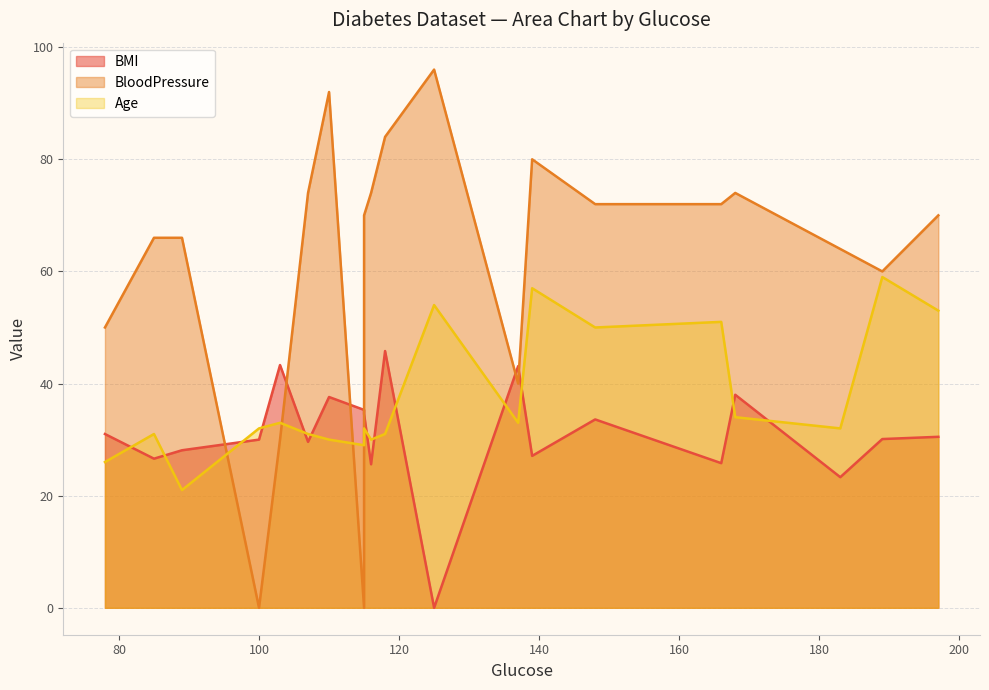

Reading left to right, extract all data points from this chart.

BMI: 148=33.6	85=26.6	183=23.3	89=28.1	137=43.1	116=25.6	78=31.0	115=35.3	197=30.5	125=0.0	110=37.6	168=38.0	139=27.1	189=30.1	166=25.8	100=30.0	118=45.8	107=29.6	103=43.3	115=34.6
BloodPressure: 148=72.0	85=66.0	183=64.0	89=66.0	137=40.0	116=74.0	78=50.0	115=0.0	197=70.0	125=96.0	110=92.0	168=74.0	139=80.0	189=60.0	166=72.0	100=0.0	118=84.0	107=74.0	103=30.0	115=70.0
Age: 148=50.0	85=31.0	183=32.0	89=21.0	137=33.0	116=30.0	78=26.0	115=29.0	197=53.0	125=54.0	110=30.0	168=34.0	139=57.0	189=59.0	166=51.0	100=32.0	118=31.0	107=31.0	103=33.0	115=32.0